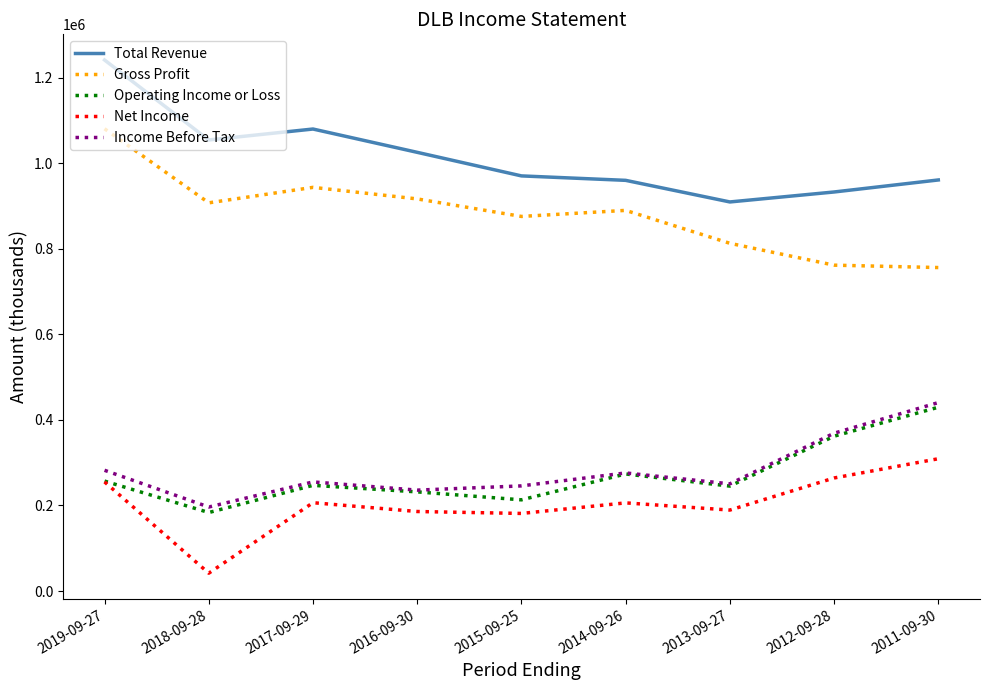

At which category is the sum across all series the highest?

2019-09-27